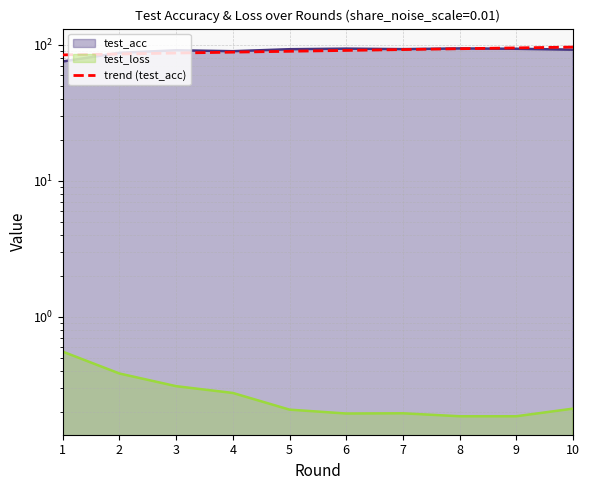

At which label is the value closest to 89?

5